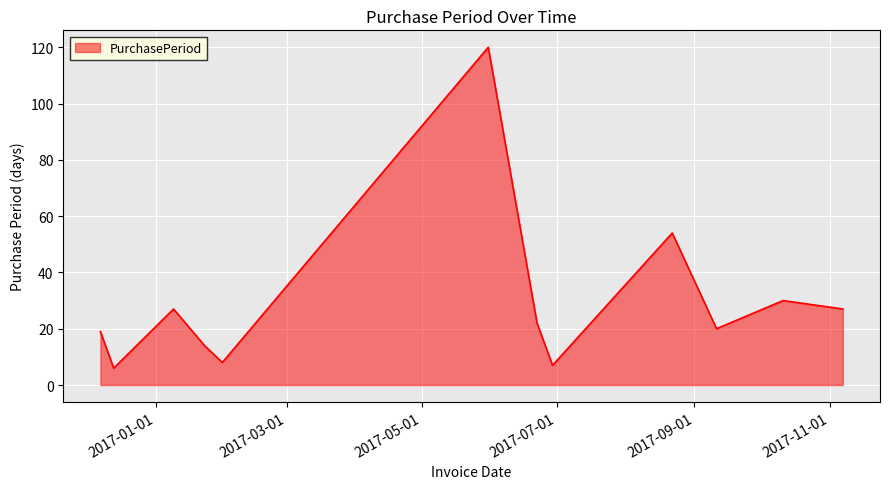

What is the maximum value shown in the chart?

120